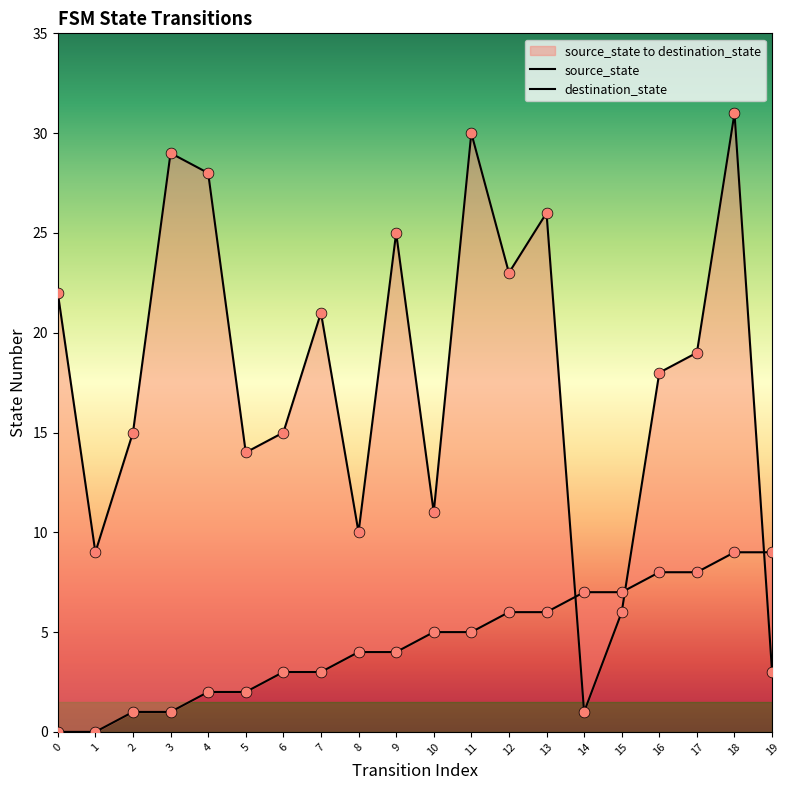

Which series has the largest total across all categories?

destination_state